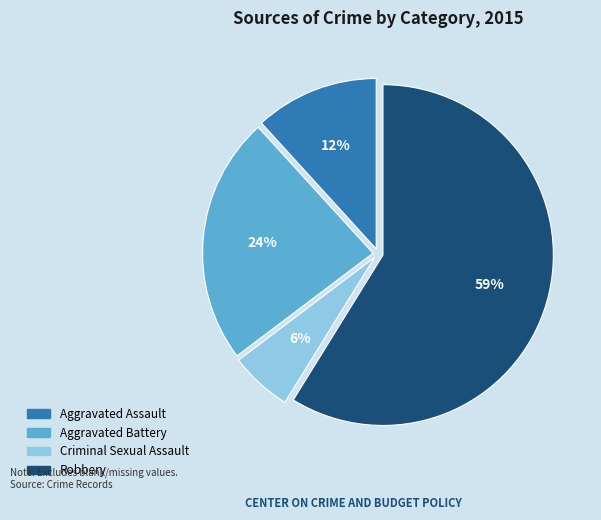

Combined, do Robbery and Criminal Sexual Assault account for over 50%?

Yes